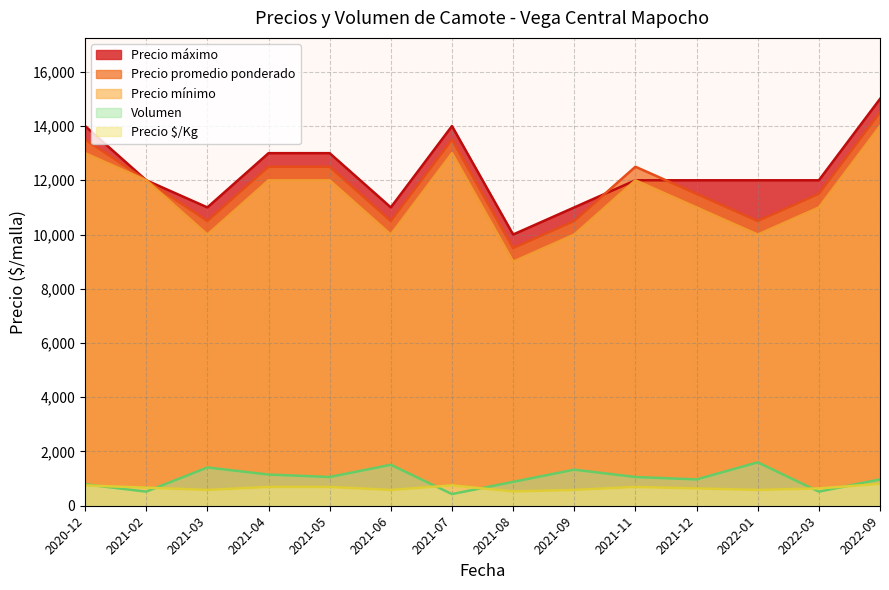

Count the number of categories in the chart.

14